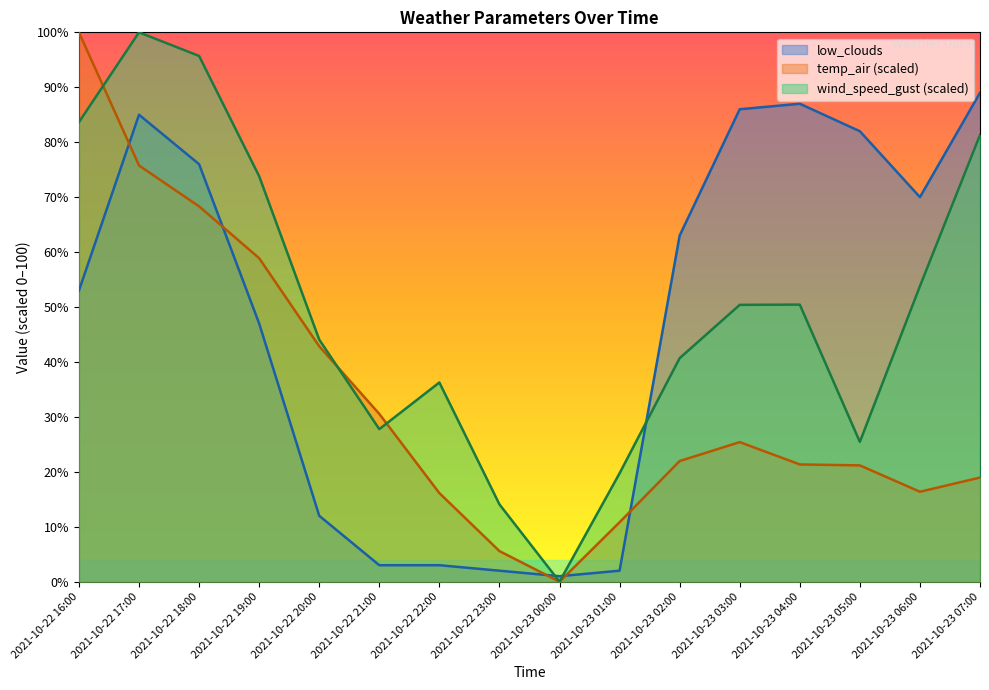

At which category is the sum across all series the highest?

2021-10-22 17:00